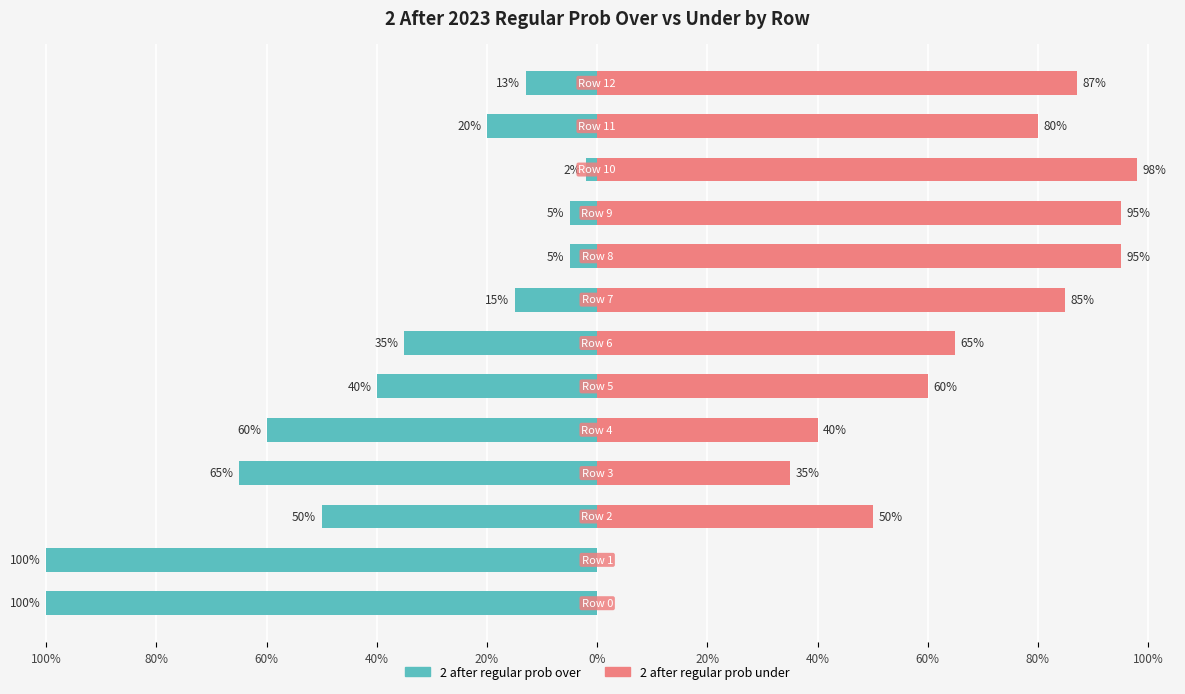

At 40%, list the series in order from largest to smallest.

2 after regular prob under, 2 after regular prob over